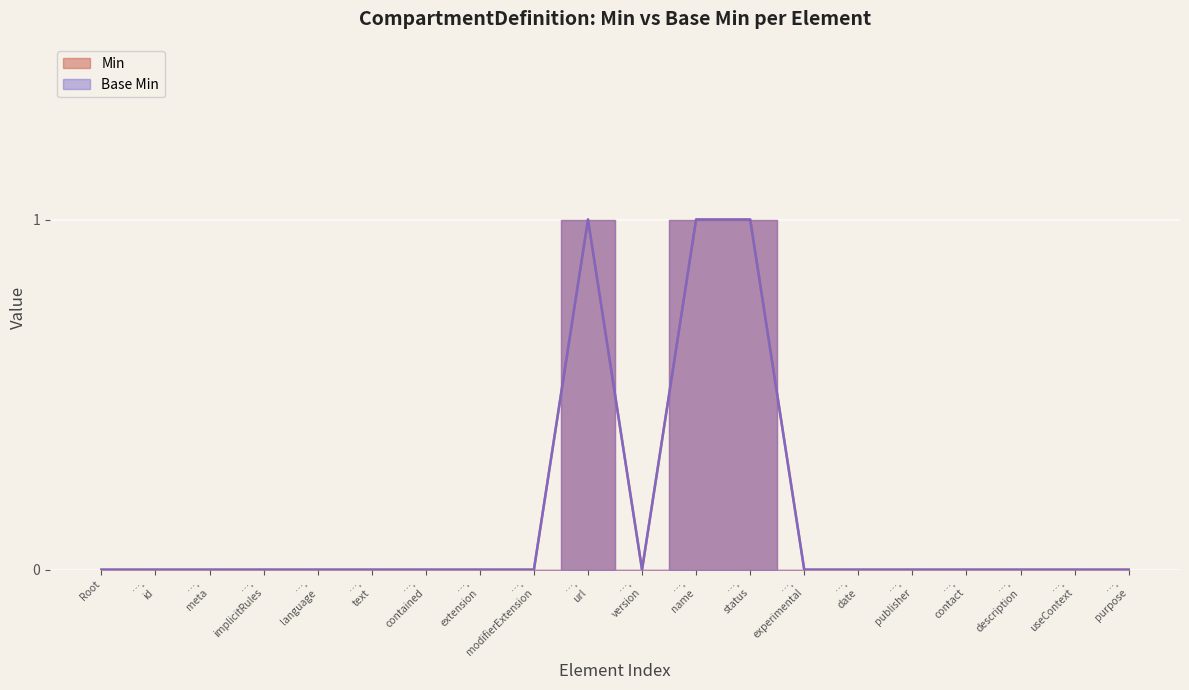

How many interior local peaks does the Min series have?

1